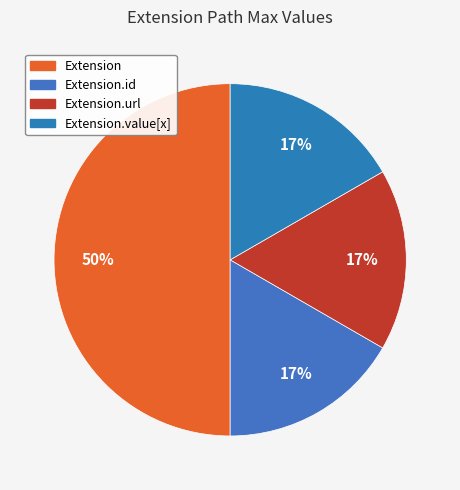

To the nearest percent, what is the average slice percentage?

25%